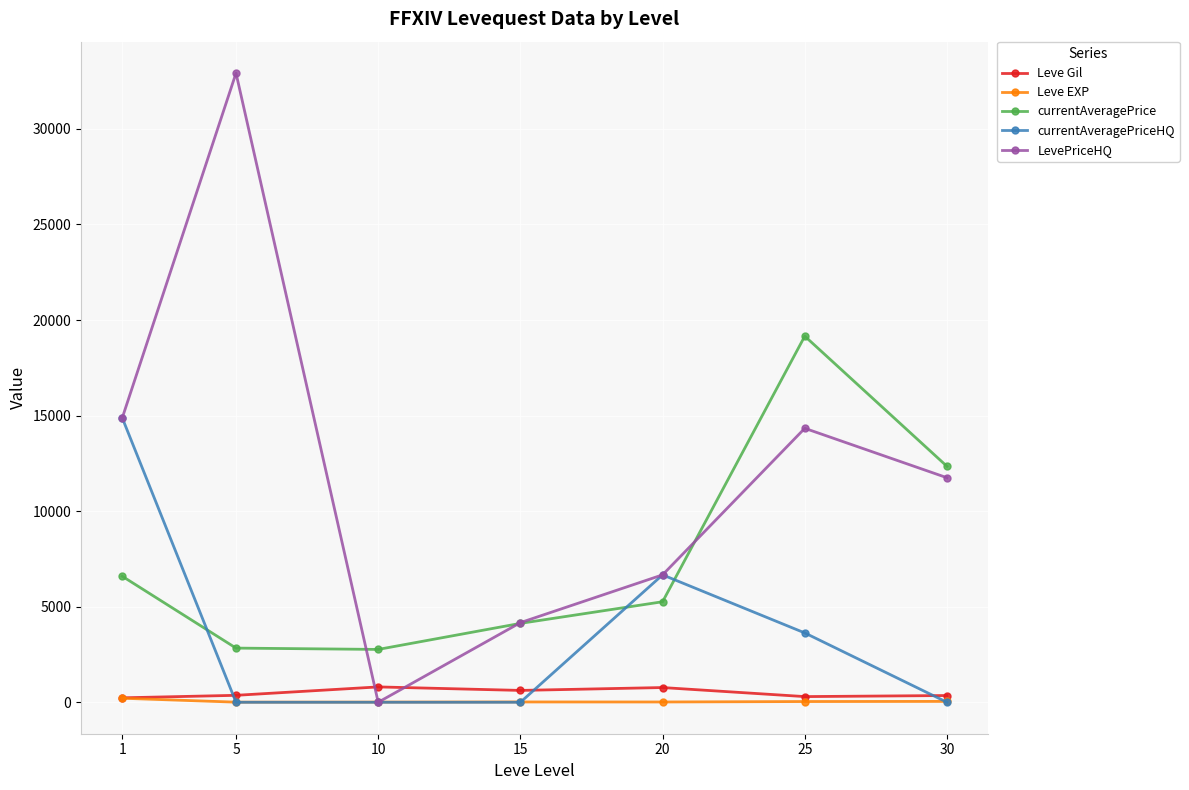

Where is the first local maximum for LevePriceHQ?

5